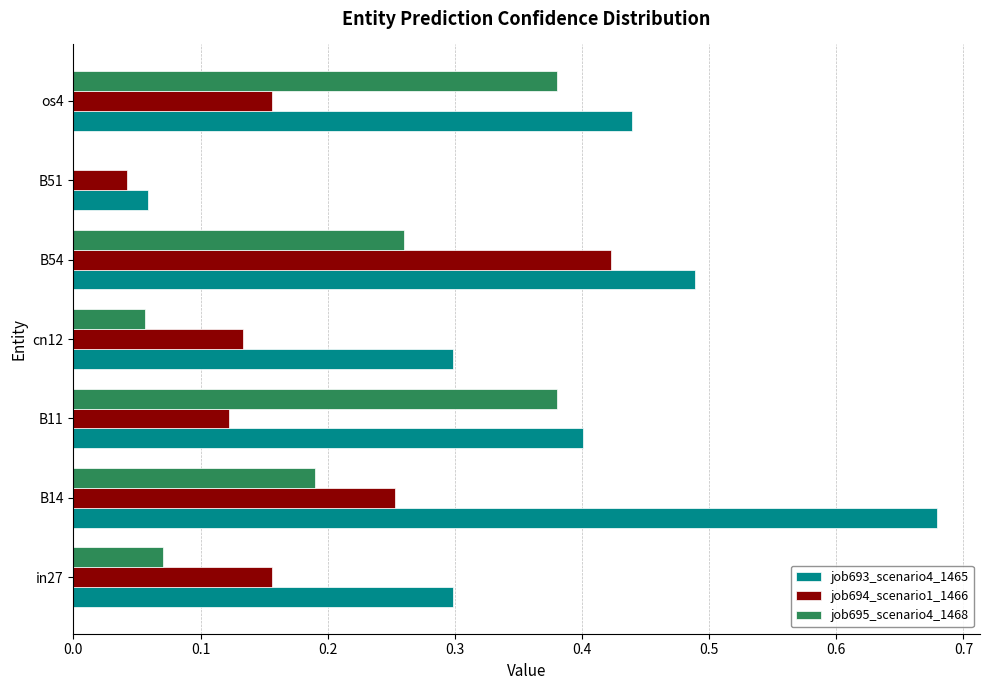

At which category does the chart reach its peak across all series?

B14